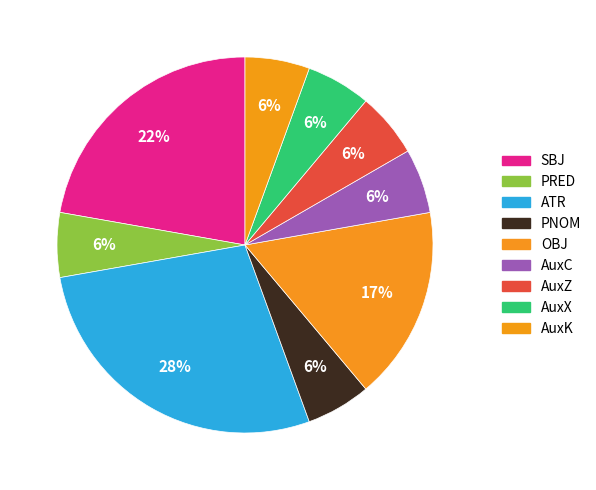

To the nearest percent, what portion does AuxK represent?

6%